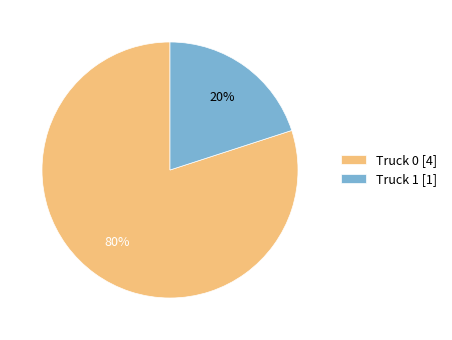

The Truck 1 slice represents 20% of the pie. True or false?

True